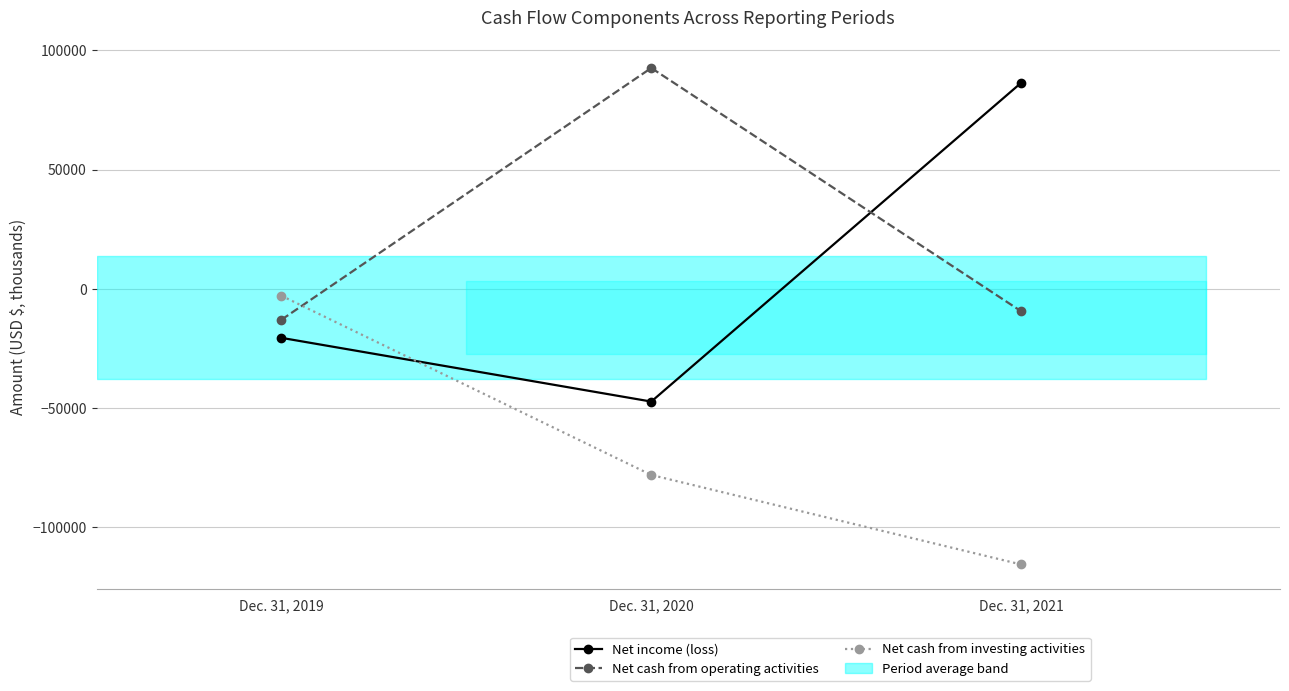

True or false: Net income (loss) has a value of 24225 at Dec. 31, 2021.

False